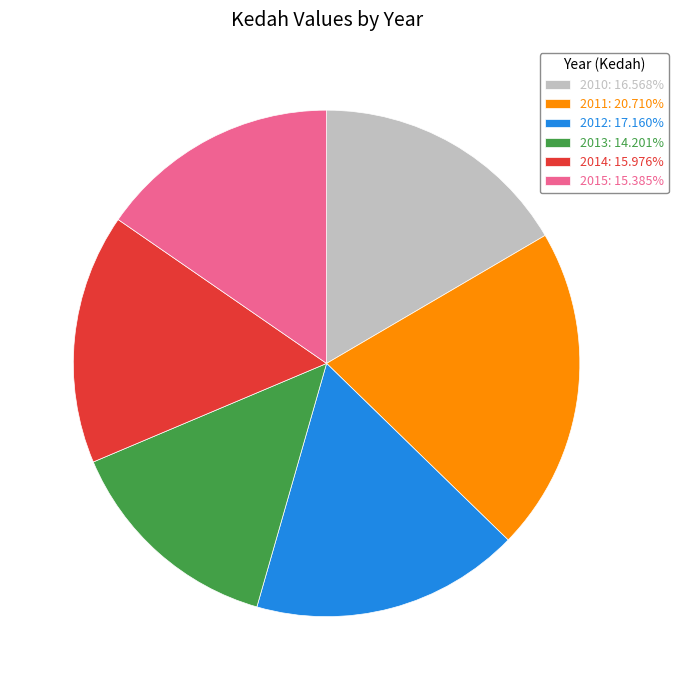

Is the sum of 2011: 20.710% and 2015: 15.385% greater than half?

No